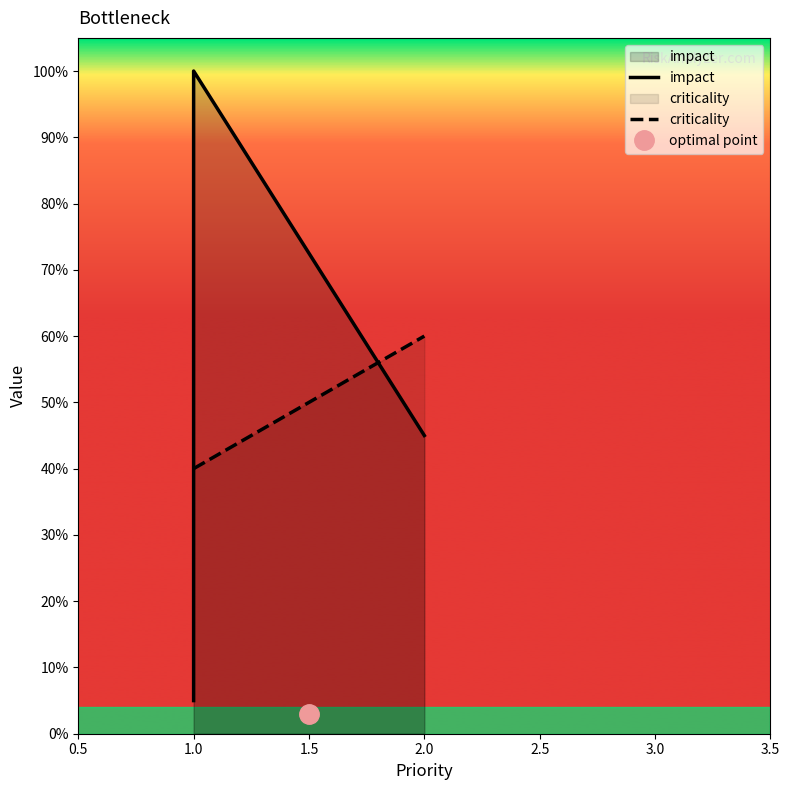

At which category is the sum across all series the highest?

1.0